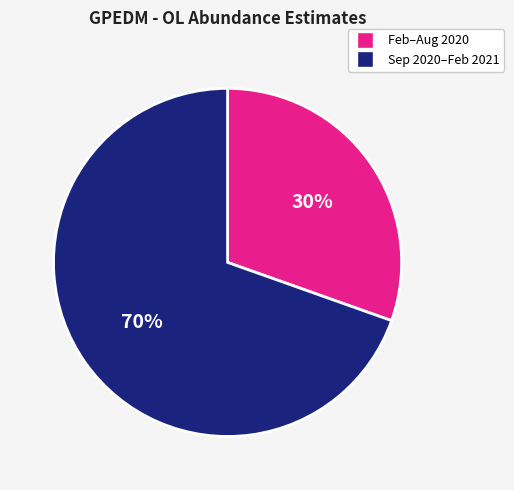

To the nearest percent, what is the average slice percentage?

50%